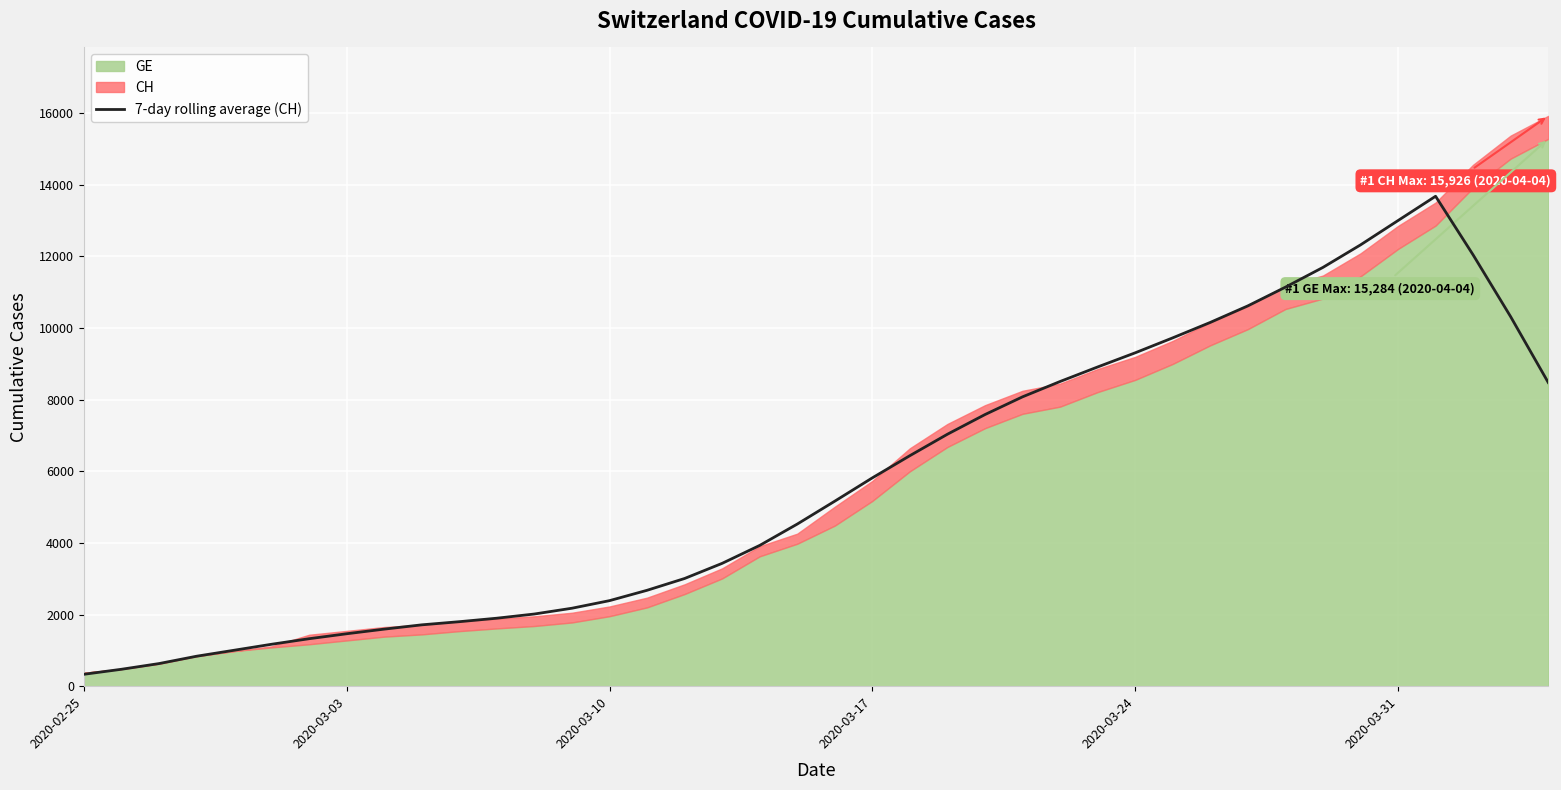

What is the highest value of the 7-day rolling average (CH) series?

13681.7